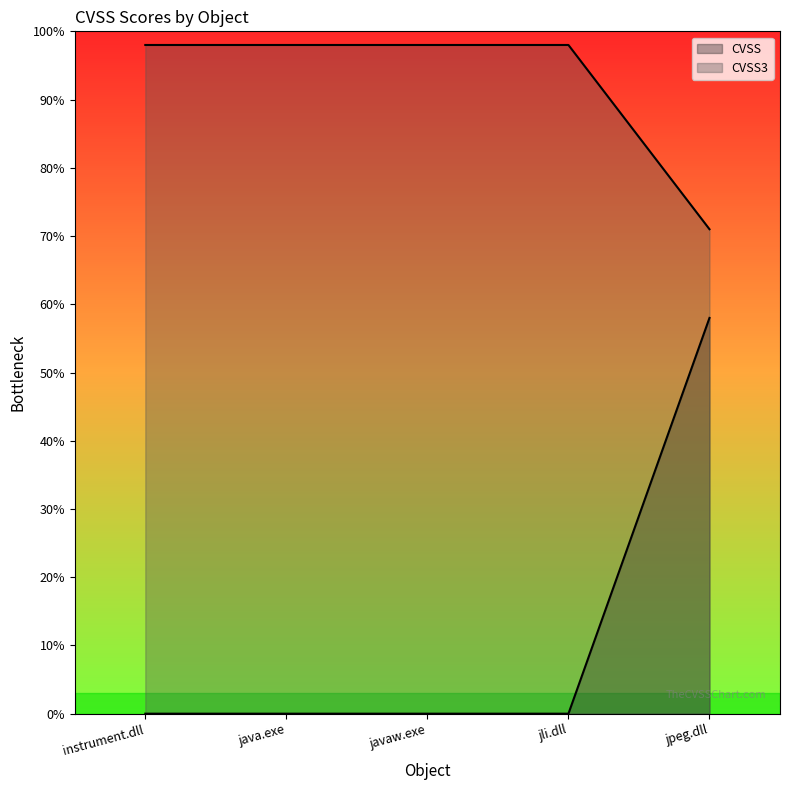

How many values in the CVSS3 series exceed 9?

4